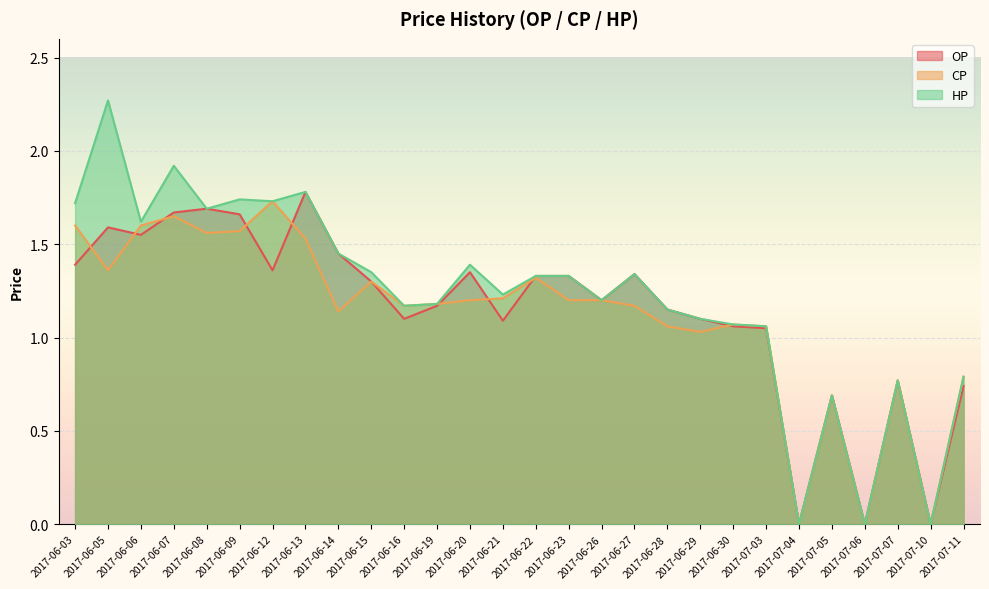

Is it true that OP equals 1.3 at 2017-06-27?

True